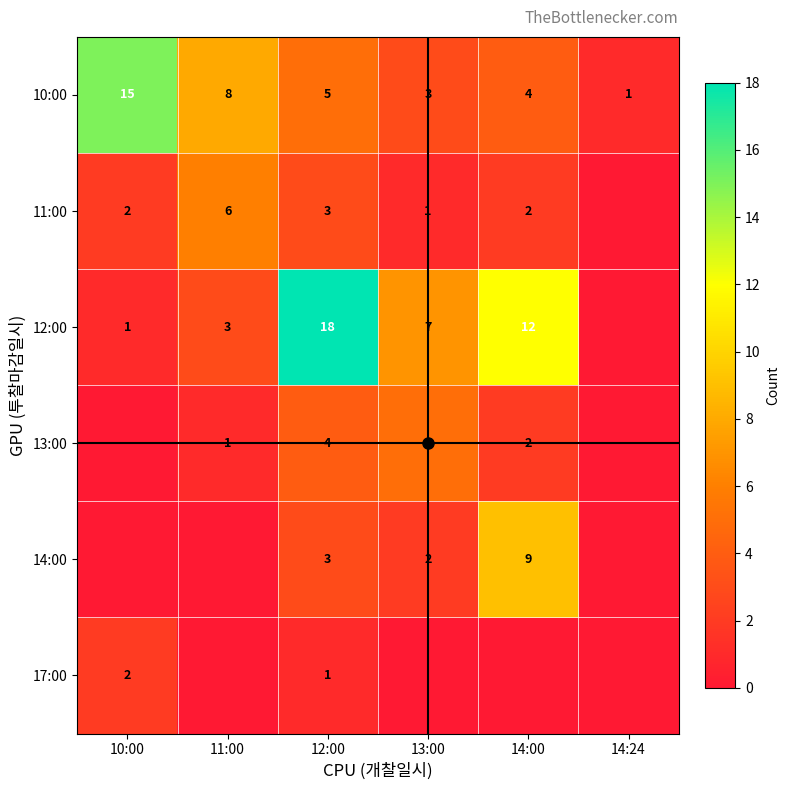

What is the maximum value shown in the chart?

18